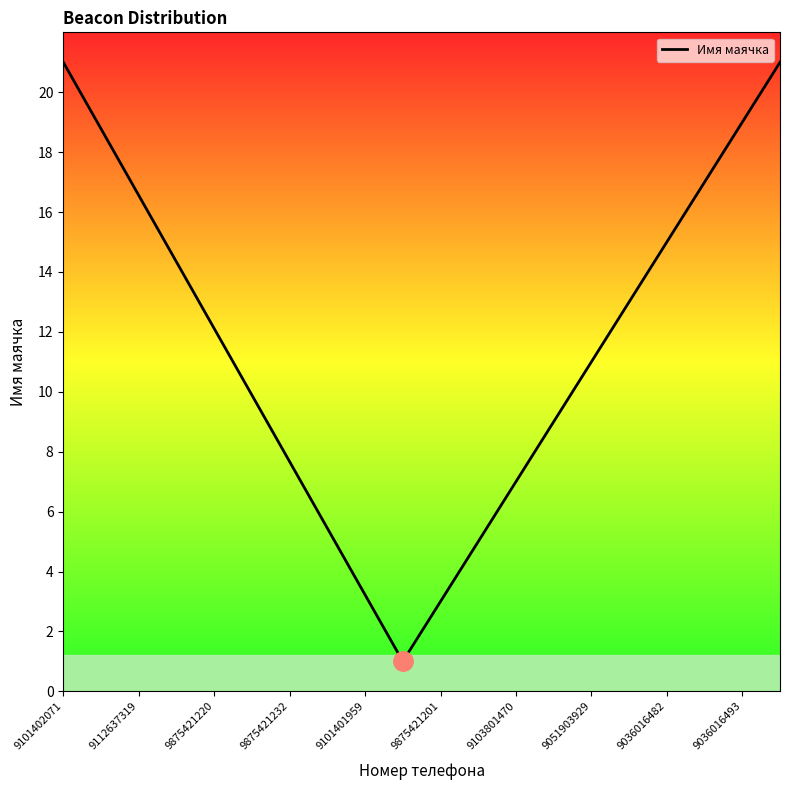

Does the chart have visible grid lines?

No